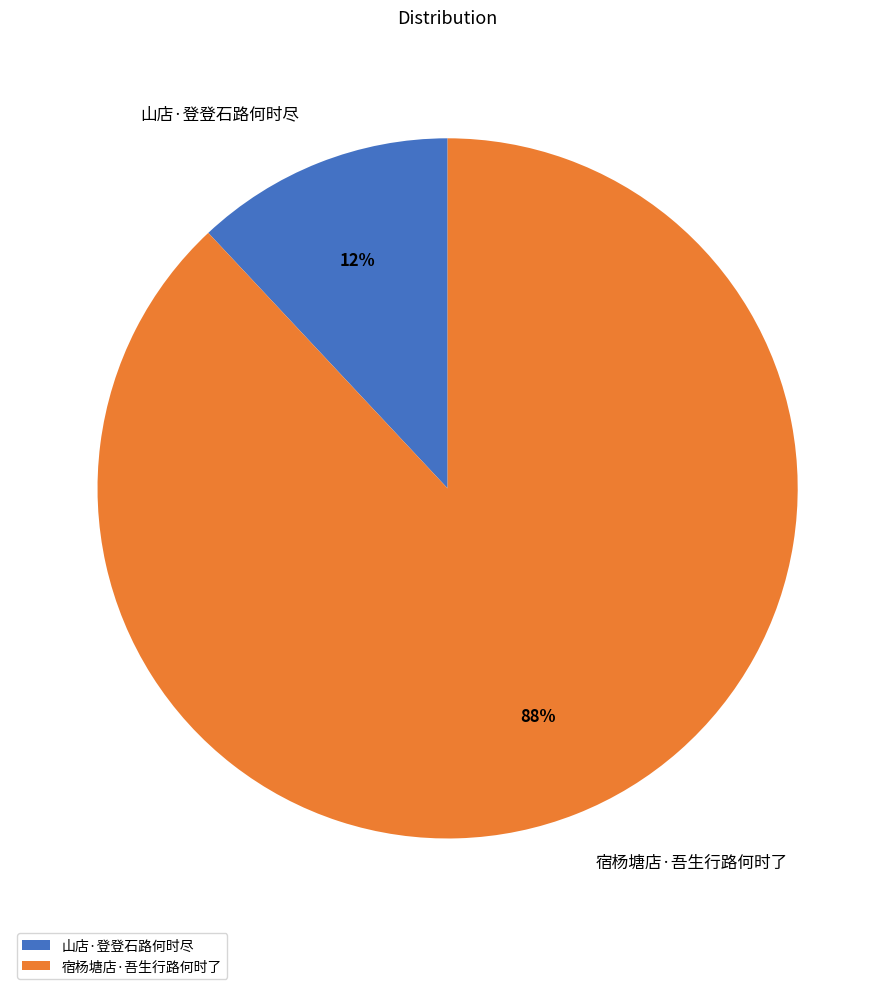

Is it true that 山店·登登石路何时尽 is 12% of the pie?

True